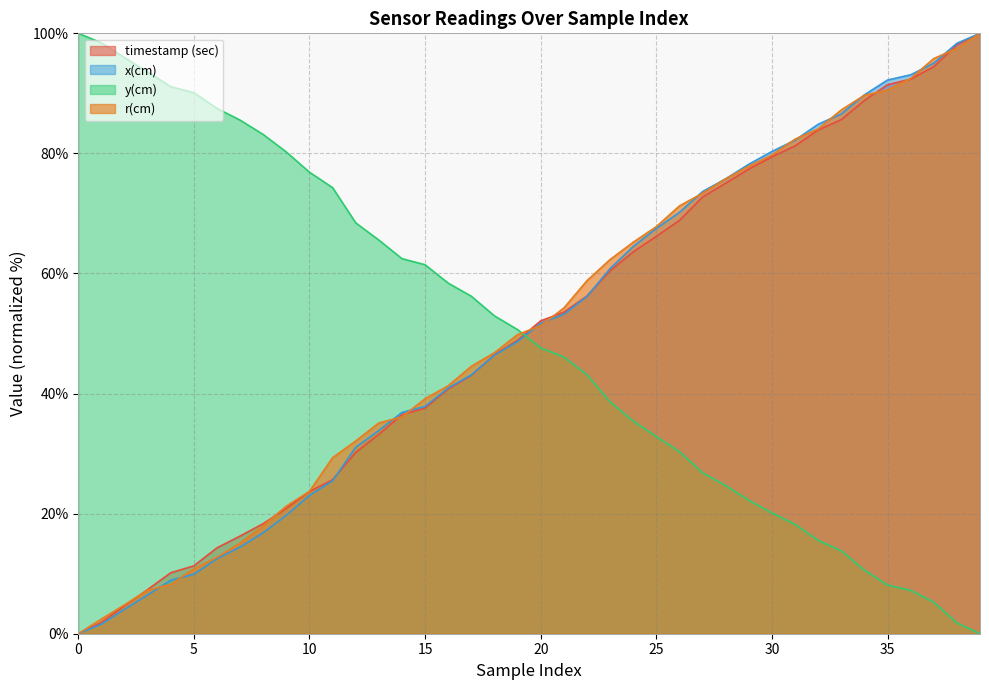

The value of y(cm) at 36 is 7.2. True or false?

True